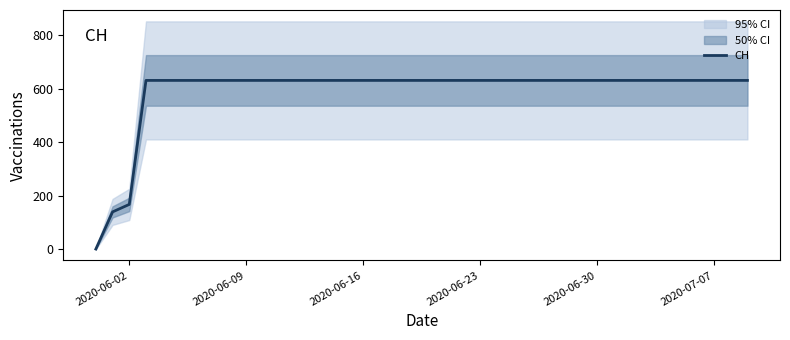

True or false: there are more than 2 points higher than both neighbors.

False